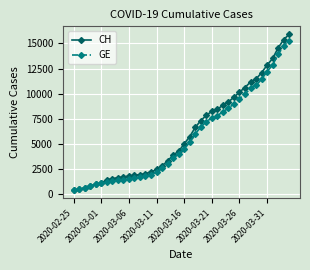

Which series has the widest spread of values?

CH